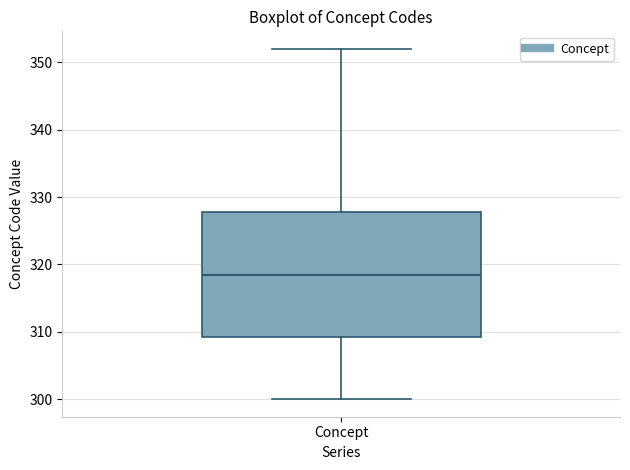

Transcribe this box plot: give where the median line is, the range the box spans, and where the two whiskers end, as read against the y-axis. The values are not printed on the chart, so give them approximately, as read against the axis.

median 319, box 309 to 328, whiskers 300 to 352